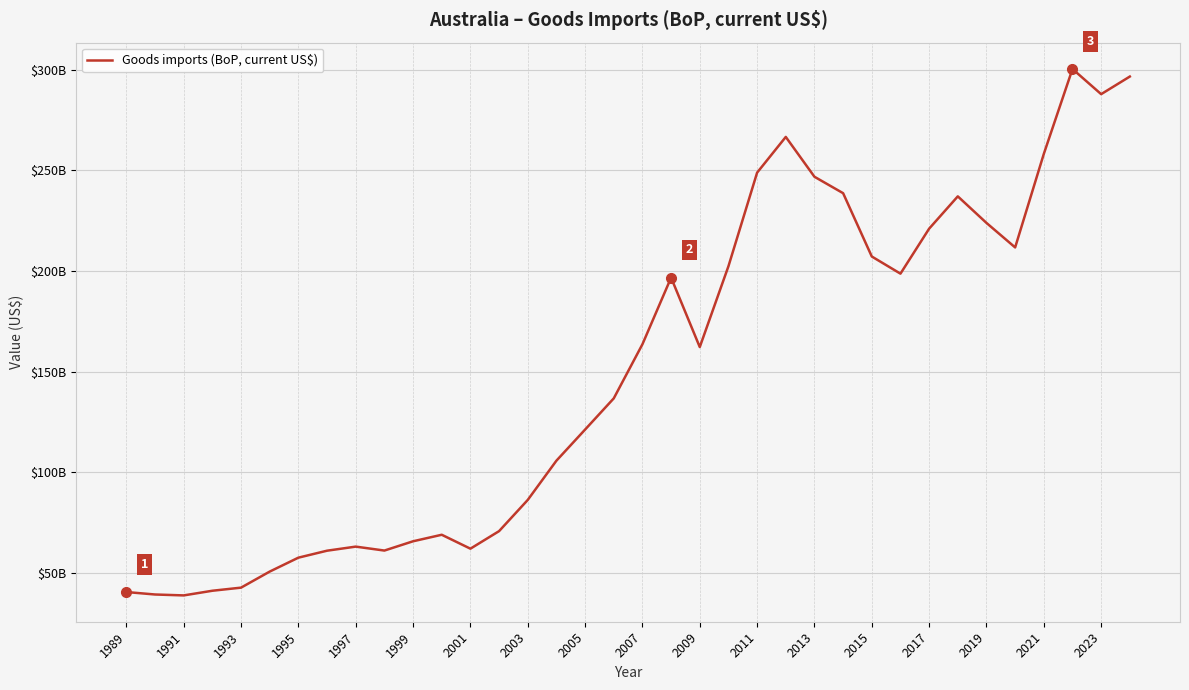

Reading left to right, what are all the values shown in this chart?

40461945640.9	39236085998.4	38782895981.8	41100809474.0	42641871557.4	50624768683.1	57543973204.5	61005952689.3	63033171009.2	61075069811.3	65686465015.9	68928612290.8	62006172593.9	70731725169.5	86235633642.4	105747013710.5	121206968219.7	136711892848.6	163605593102.7	196732943587.3	162222243802.2	202384819753.8	248907462144.8	266665469821.6	246865630776.8	238695501154.9	207225205215.0	198702570114.0	221063606870.0	237122119992.3	223917575210.1	211738991039.1	258235407411.1	300429567789.9	287921314812.4	296670368021.4